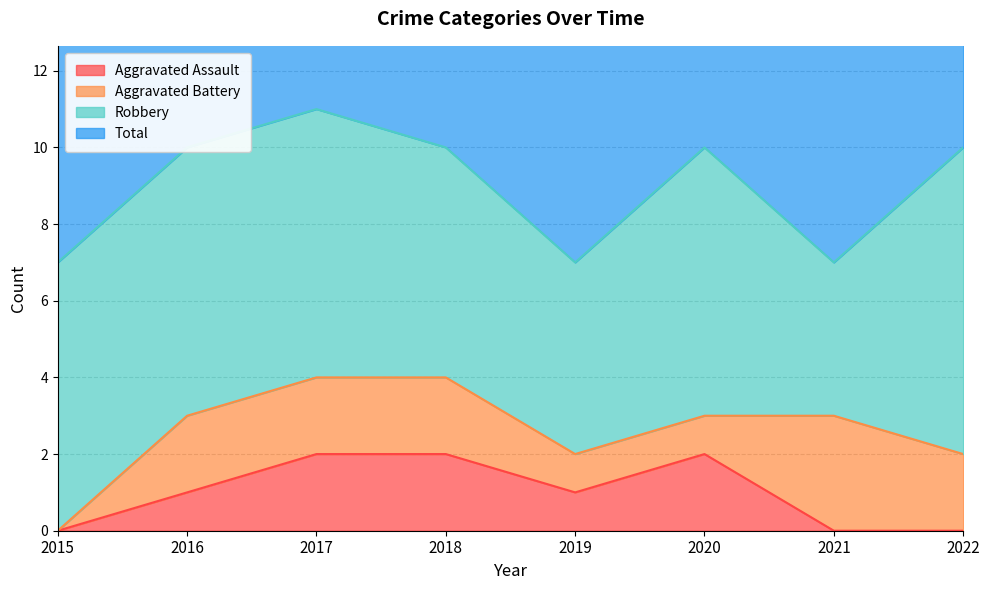

Read the Total value at 2016.

10